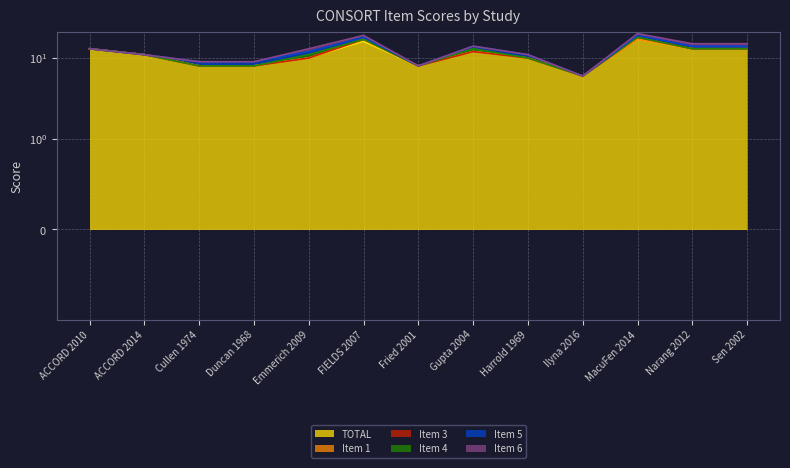

What are all the series names shown in the legend?

TOTAL, Item 1, Item 3, Item 4, Item 5, Item 6